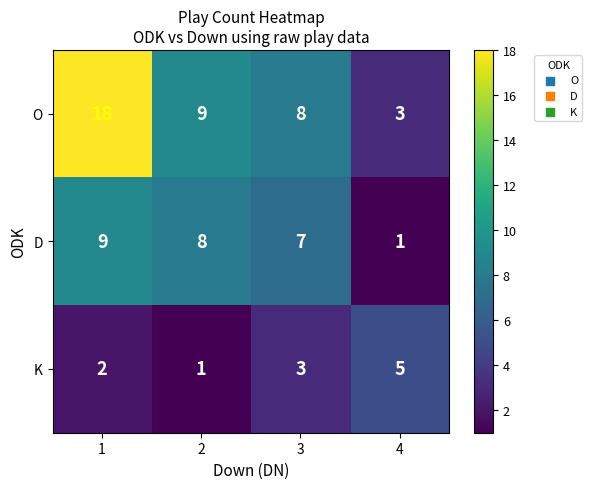

Reading left to right, list all the values displayed in this chart.

O: 18	9	8	3
D: 9	8	7	1
K: 2	1	3	5